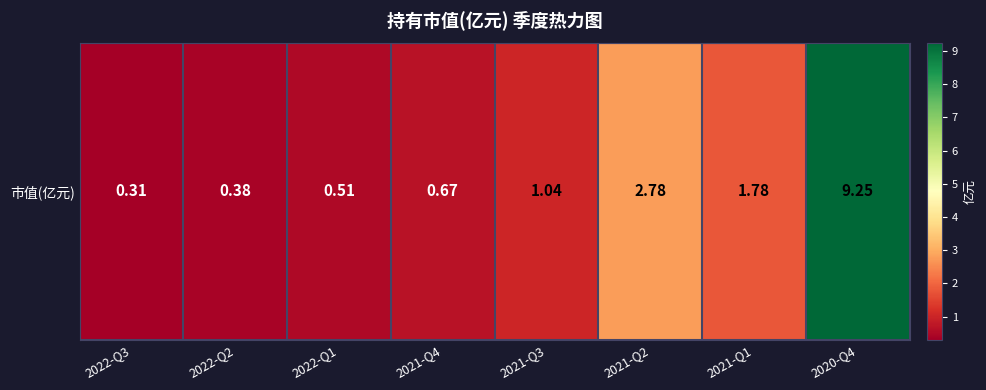

Rank the categories by value from lowest to highest.

2022-Q3, 2022-Q2, 2022-Q1, 2021-Q4, 2021-Q3, 2021-Q1, 2021-Q2, 2020-Q4